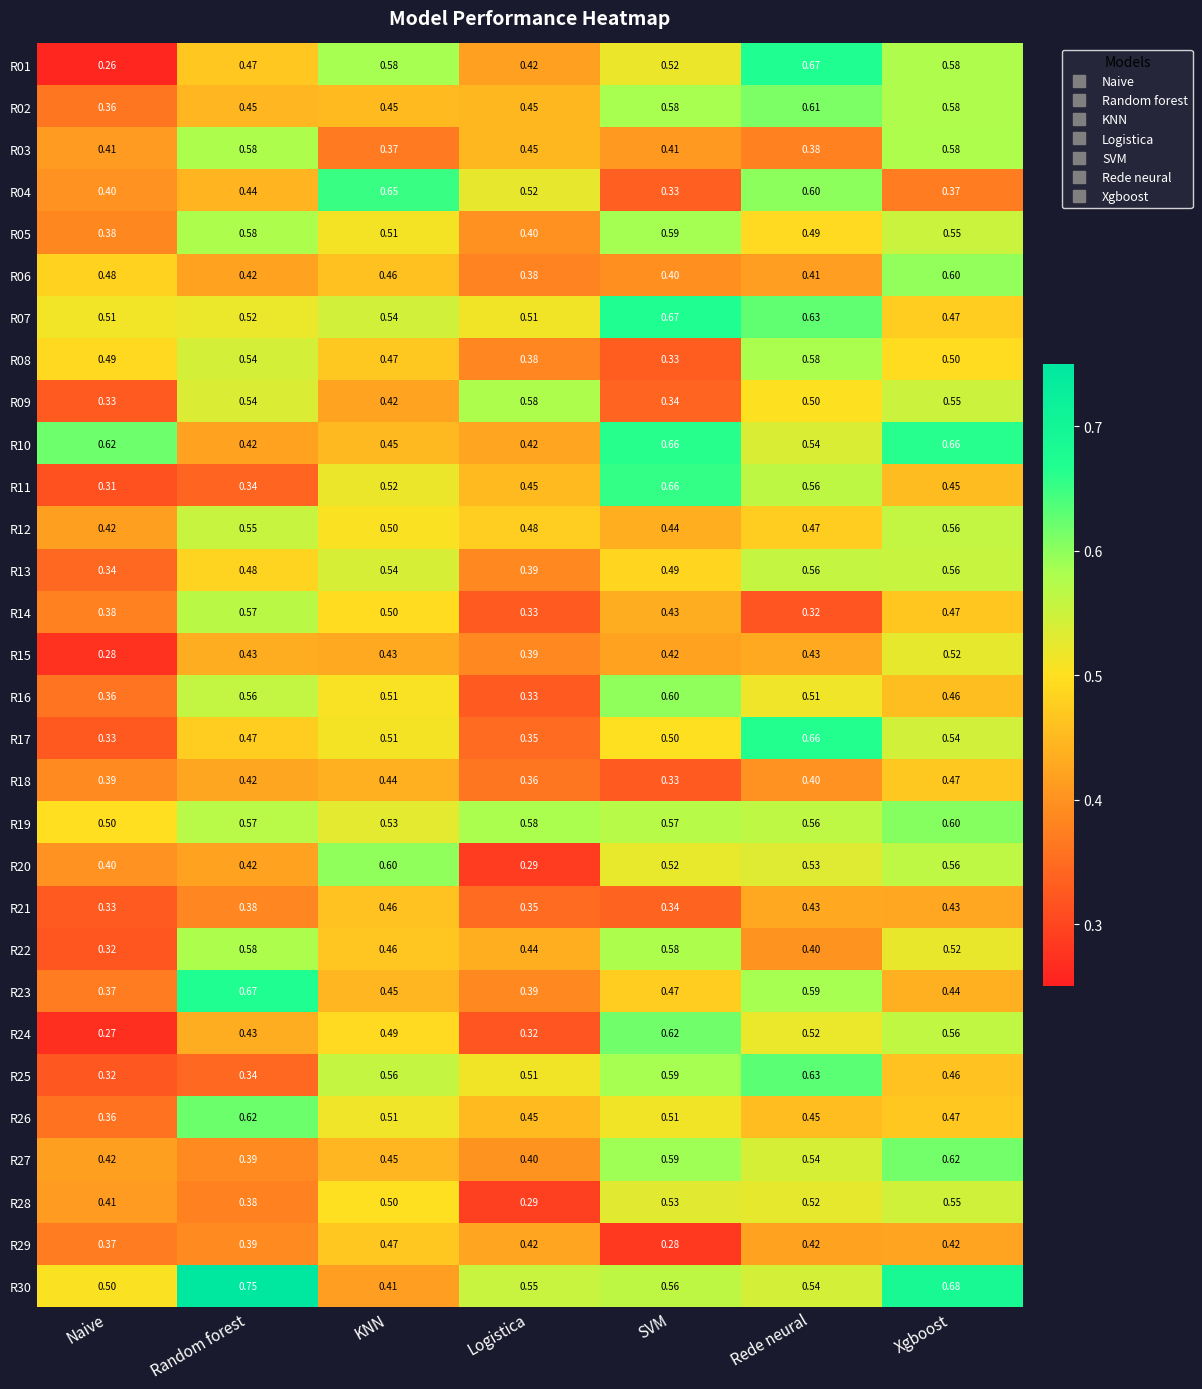

Where is R15 nearest to the value 0?

Naive